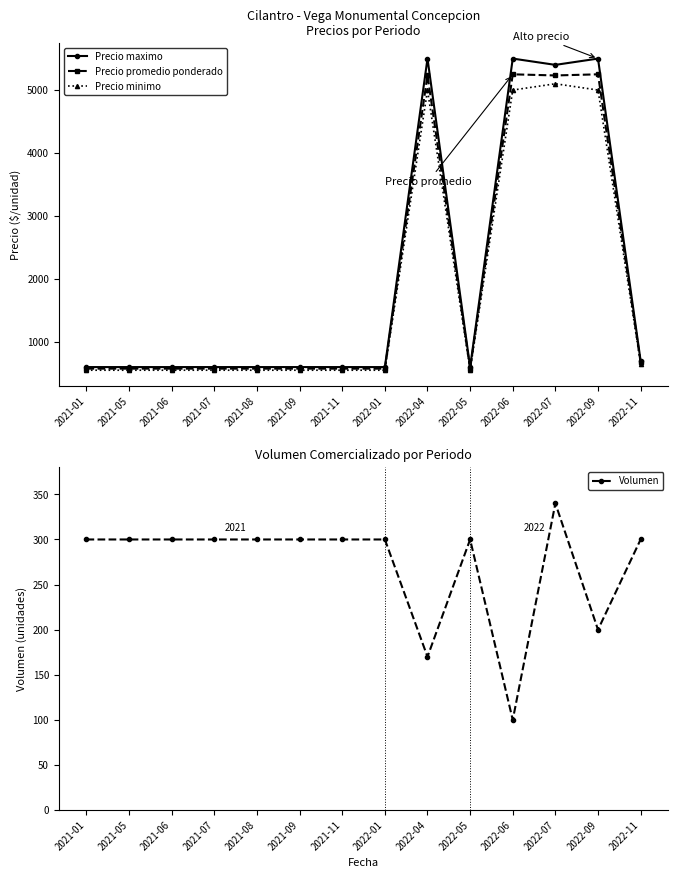

Reading left to right, what are all the values shown in this chart?

Precio maximo: 2021-01=600	2021-05=600	2021-06=600	2021-07=600	2021-08=600	2021-09=600	2021-11=600	2022-01=600	2022-04=5500	2022-05=600	2022-06=5500	2022-07=5400	2022-09=5500	2022-11=700
Precio promedio ponderado: 2021-01=575	2021-05=575	2021-06=575	2021-07=575	2021-08=575	2021-09=575	2021-11=575	2022-01=575	2022-04=5235	2022-05=575	2022-06=5250	2022-07=5232	2022-09=5250	2022-11=675
Precio minimo: 2021-01=550	2021-05=550	2021-06=550	2021-07=550	2021-08=550	2021-09=550	2021-11=550	2022-01=550	2022-04=5000	2022-05=550	2022-06=5000	2022-07=5100	2022-09=5000	2022-11=650
Volumen: 2021-01=300	2021-05=300	2021-06=300	2021-07=300	2021-08=300	2021-09=300	2021-11=300	2022-01=300	2022-04=170	2022-05=300	2022-06=100	2022-07=340	2022-09=200	2022-11=300